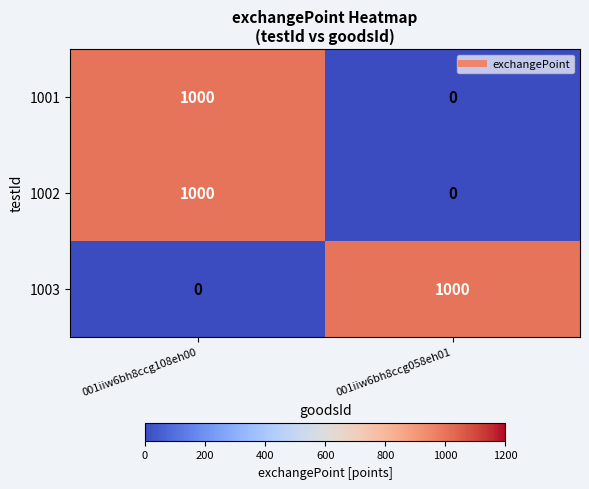

Reading left to right, transcribe all the data shown in this chart.

1001: 001iiw6bh8ccg108eh00=1000	001iiw6bh8ccg058eh01=0
1002: 001iiw6bh8ccg108eh00=1000	001iiw6bh8ccg058eh01=0
1003: 001iiw6bh8ccg108eh00=0	001iiw6bh8ccg058eh01=1000